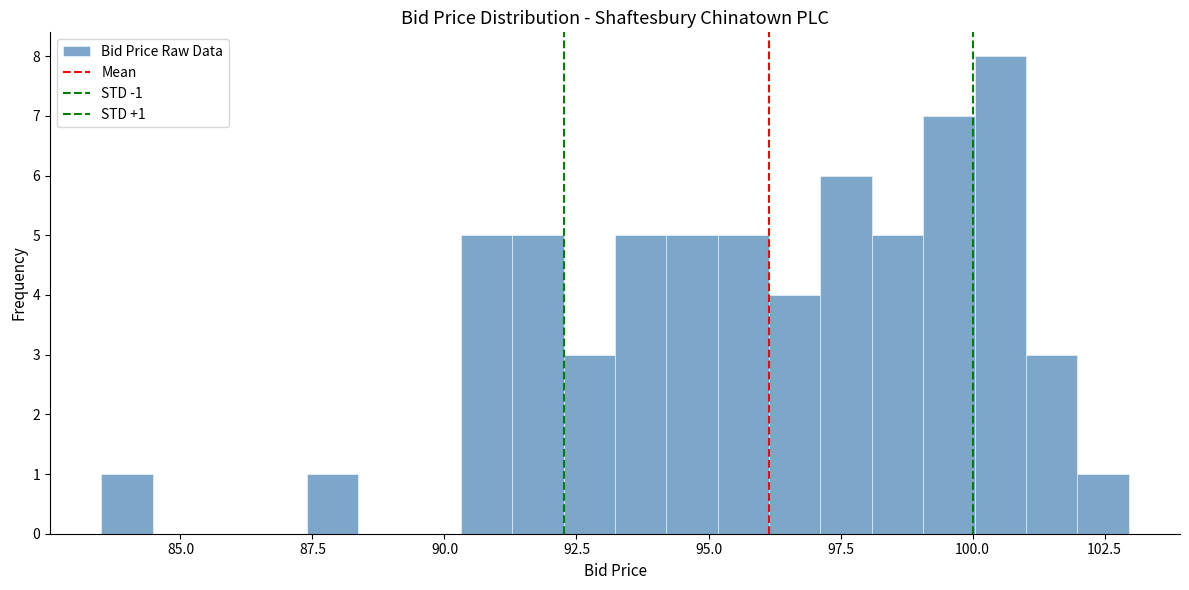

Read against the x-axis, roughly where is the centre of the tallest bar?

100.5